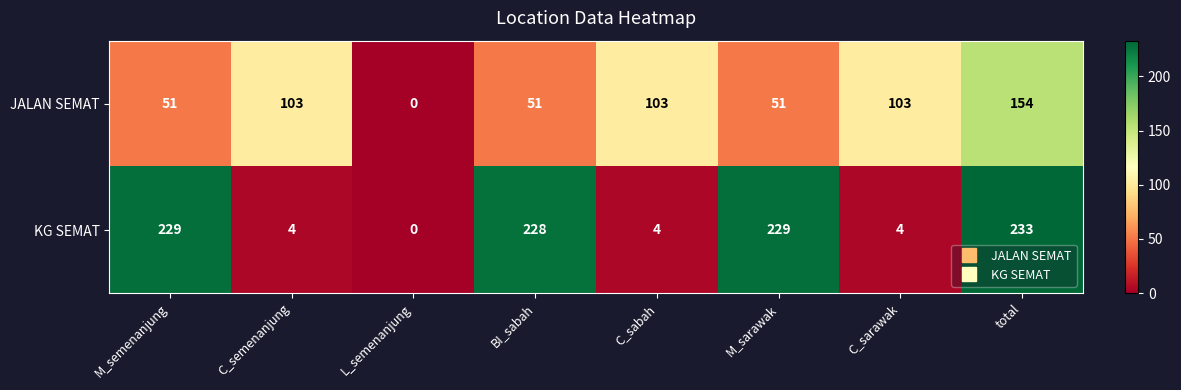

Where does the KG SEMAT series first go above 228?

M_semenanjung